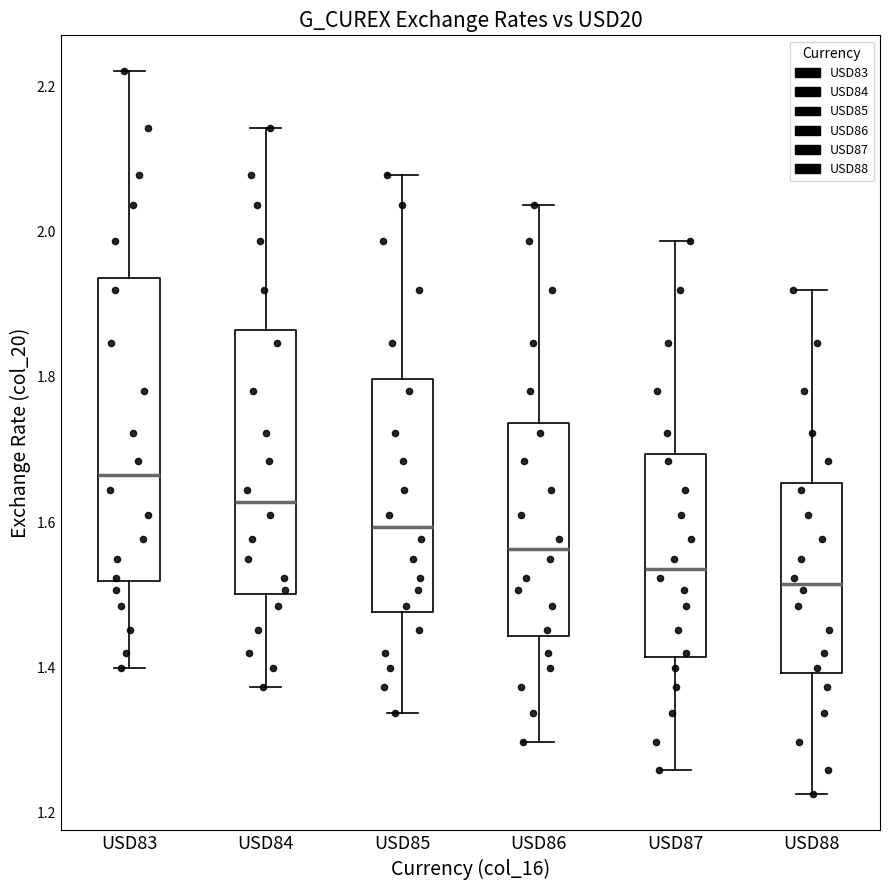

Where is the upper edge of the box for USD84 on the y-axis? The values are not printed on the chart, so give them approximately, as read against the axis.

1.86